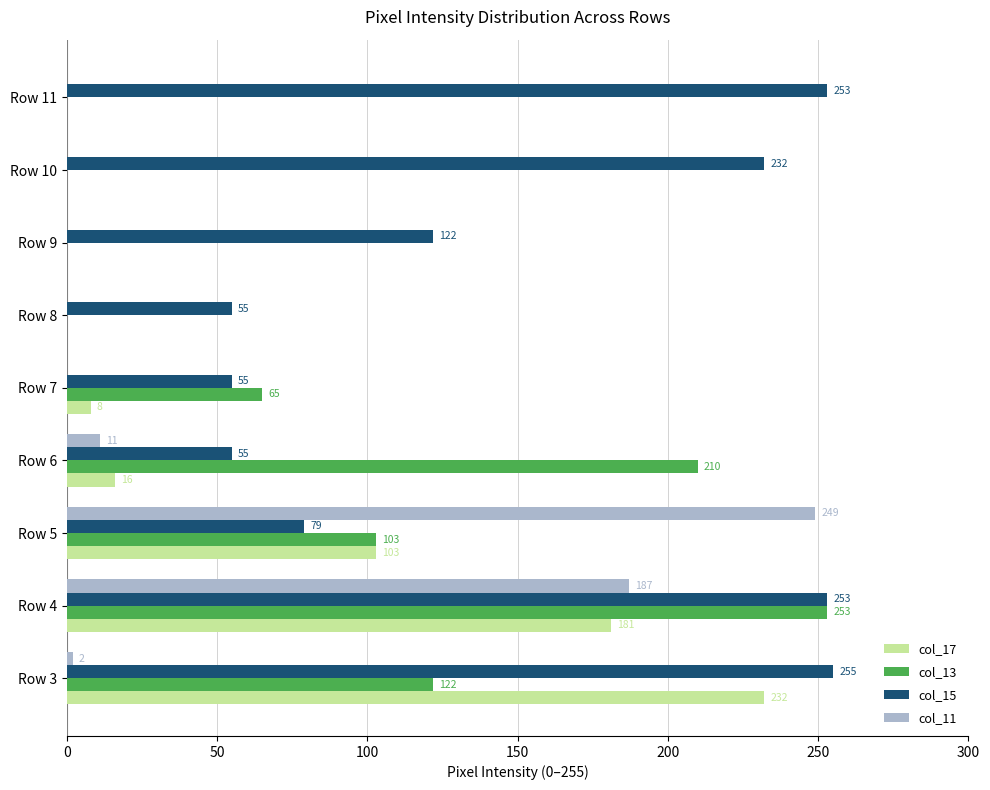

The col_17 series shows 103 at Row 5. True or false?

True